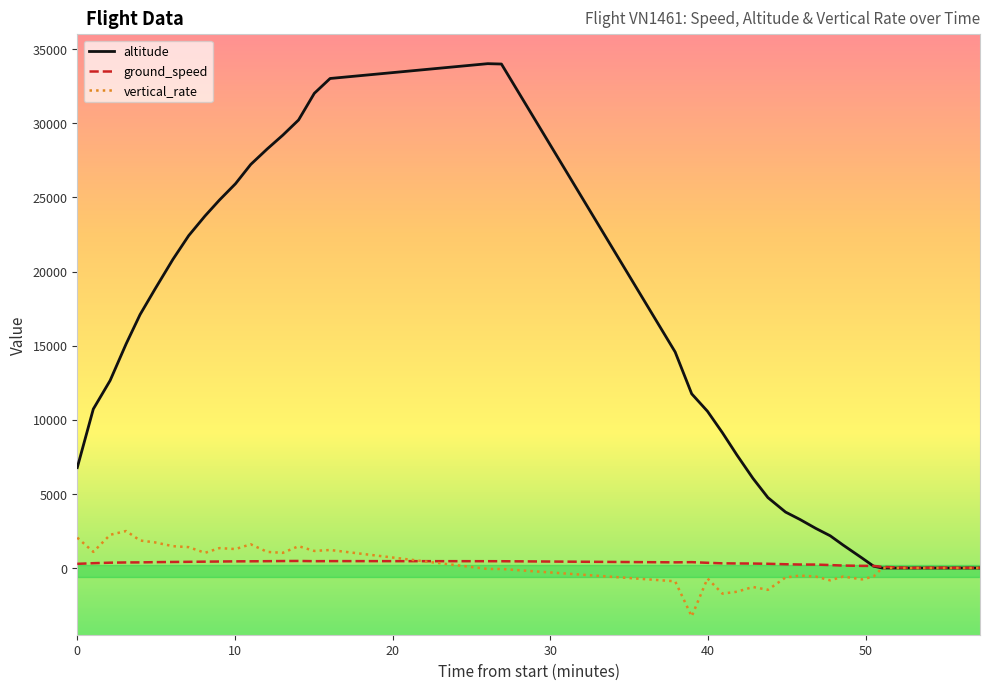

What is the maximum value shown in the chart?

34025